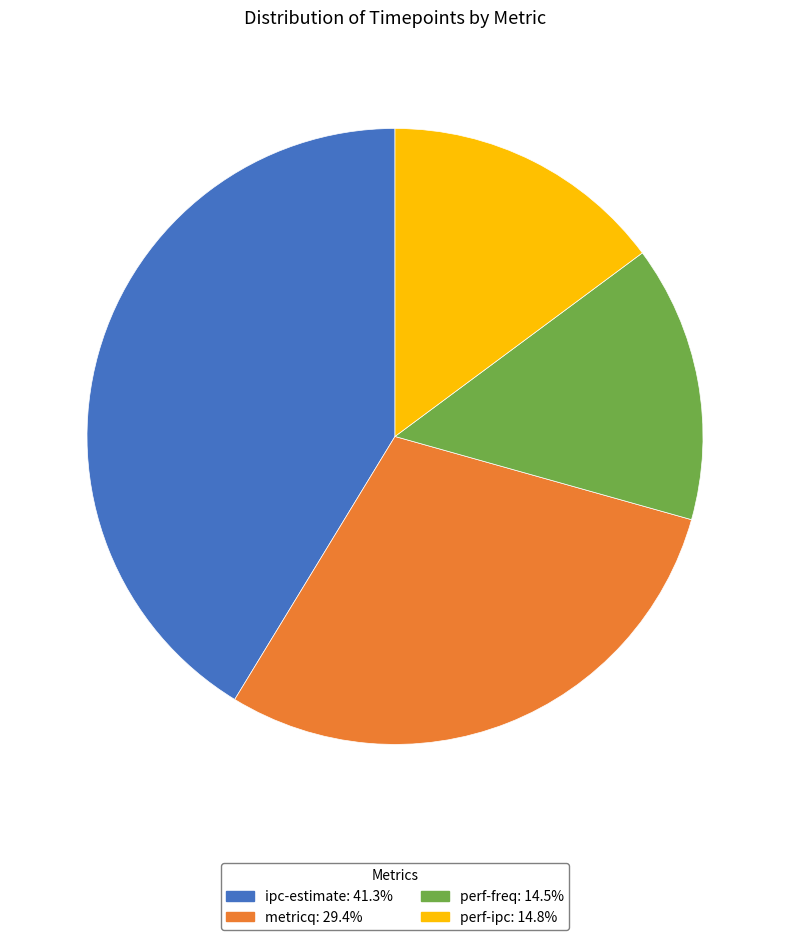

Does perf-ipc account for over 50% of the chart?

No